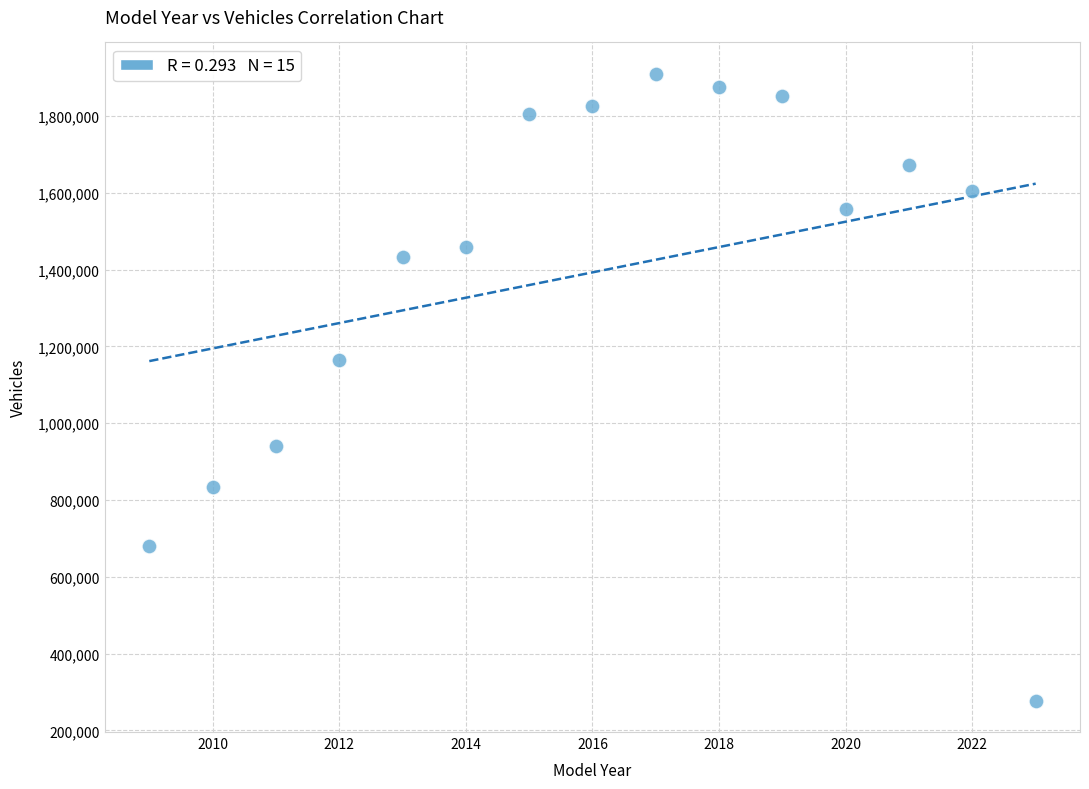

What Y value in the scatter plot is closest to 1093790?

1165530